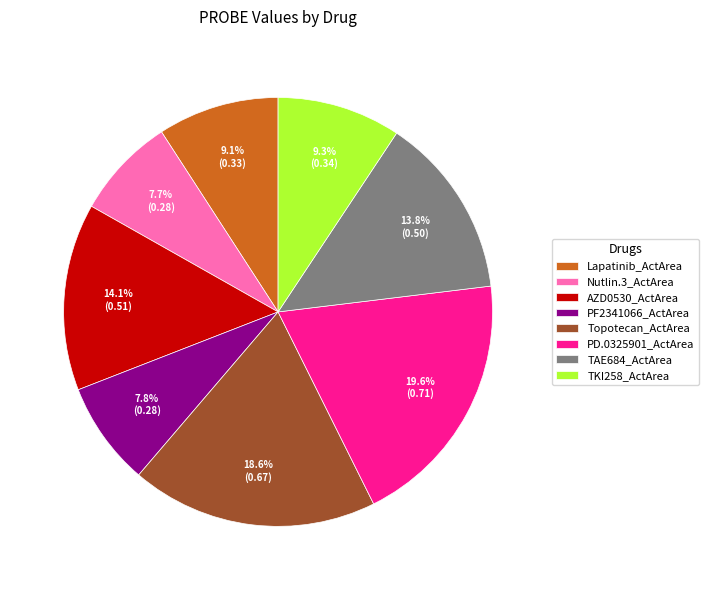

Does AZD0530_ActArea represent more than half of the total?

No